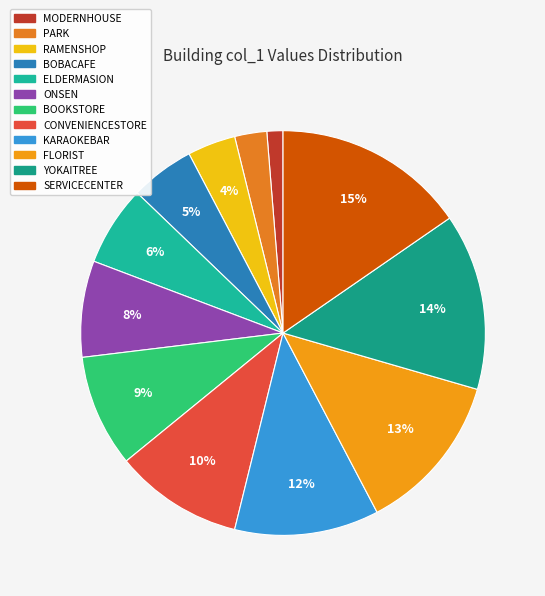

Count the number of slices in the pie.

12